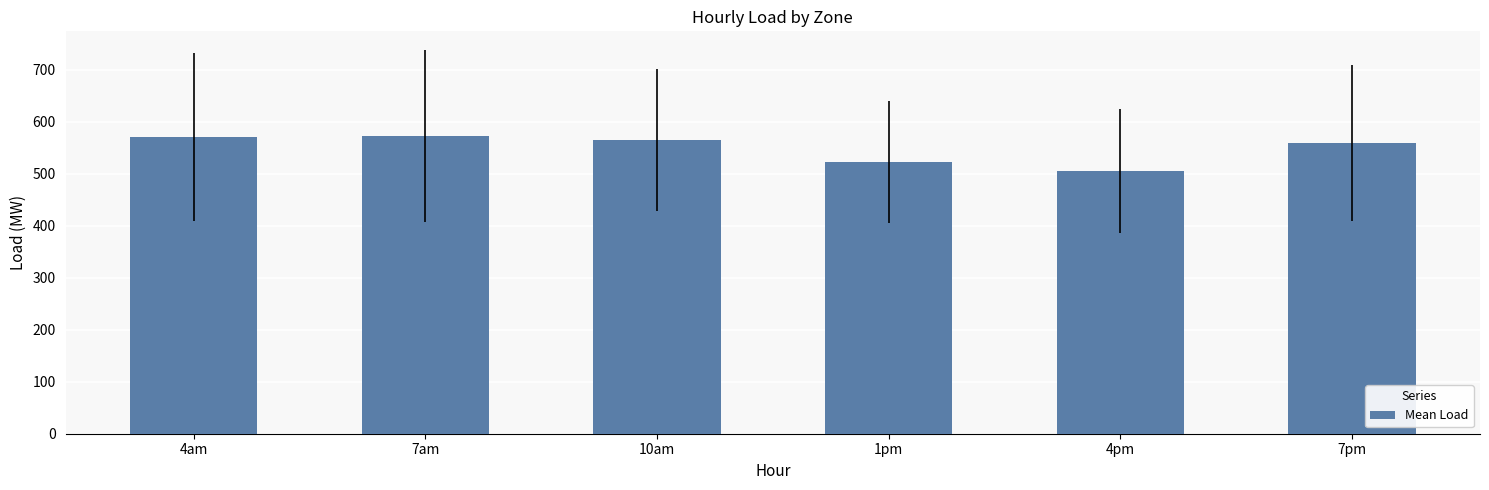

What is the approximate value at 1pm?

522.8